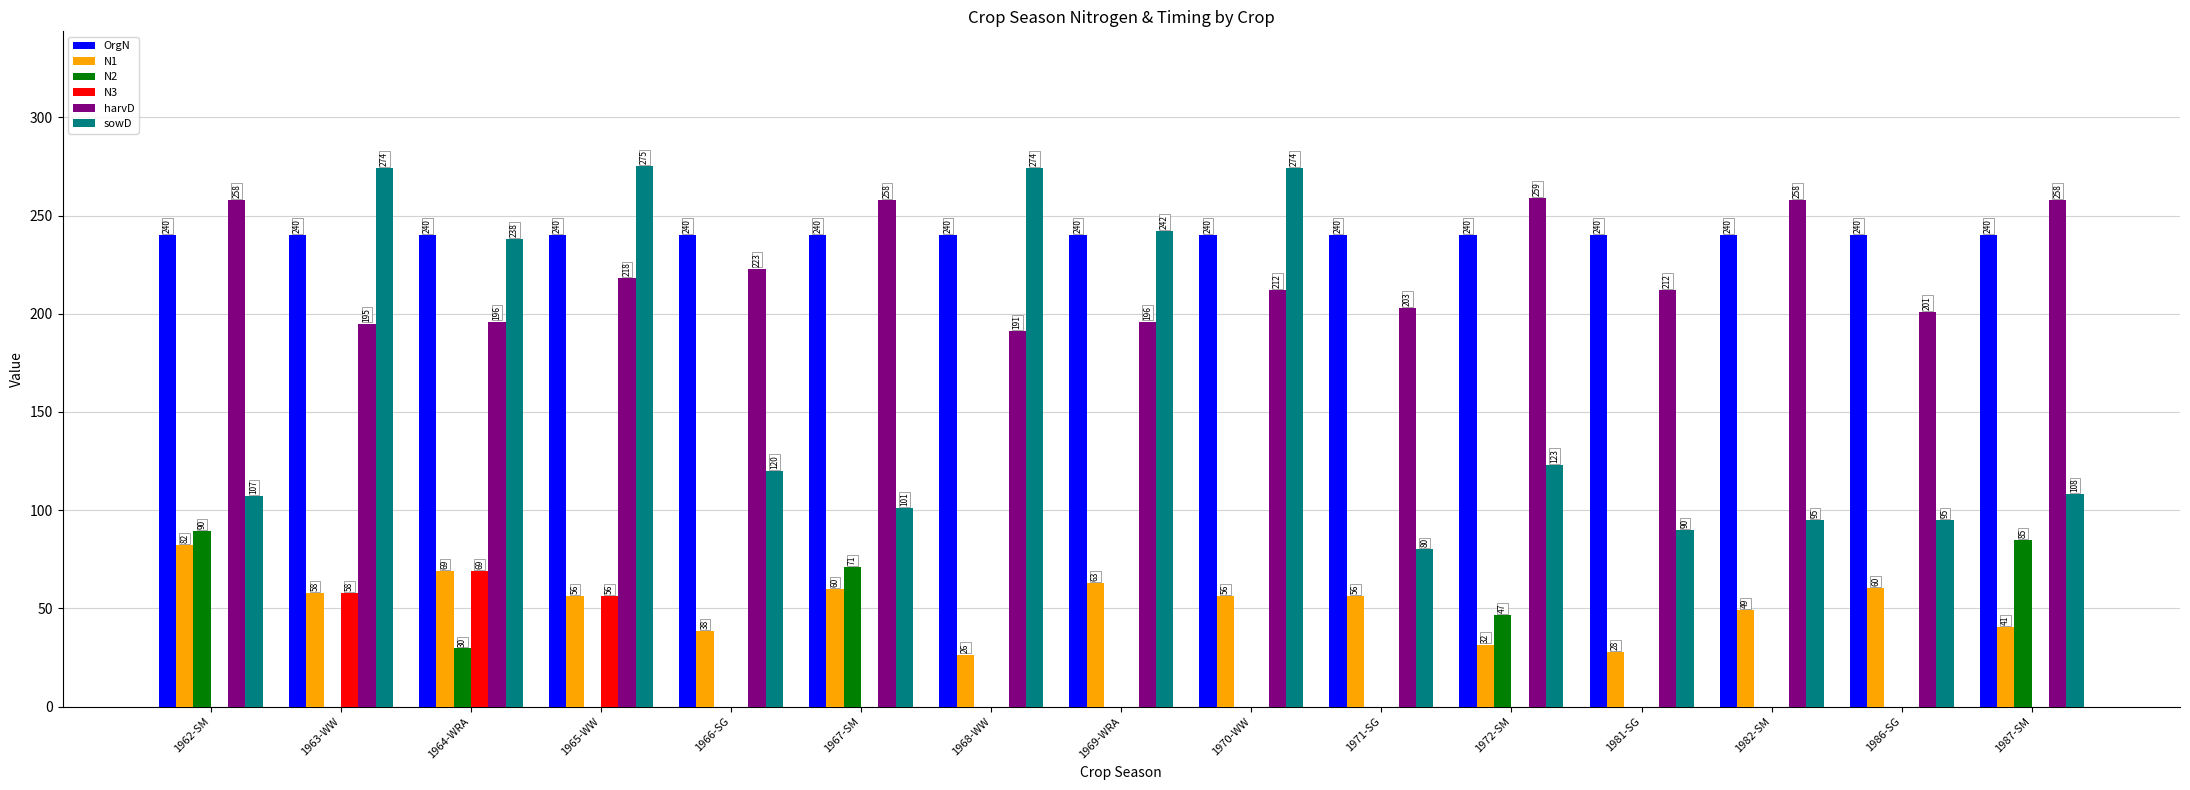

What is the spread (max minus min) of values at 1967-SM?

258.0